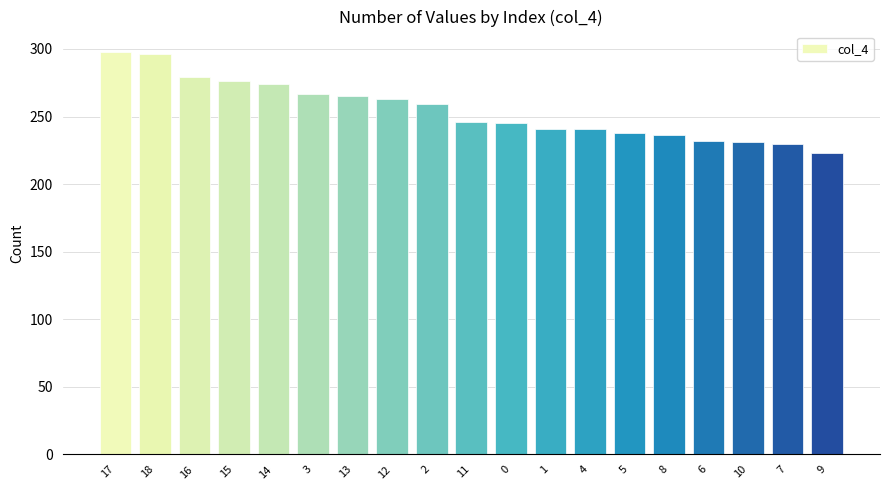

Which label corresponds to the smallest value in the chart?

9